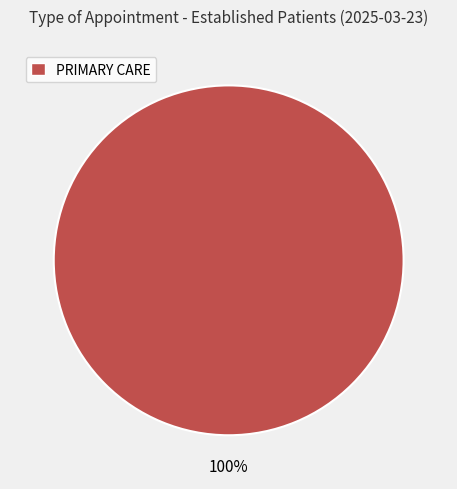

Count the number of slices in the pie.

1